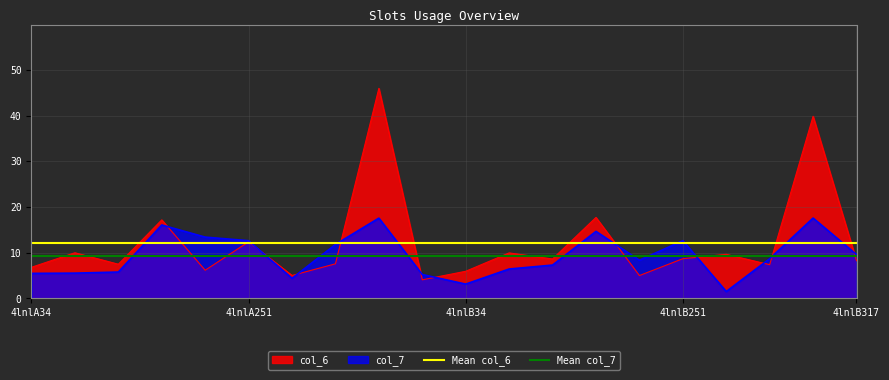

List the series in order of their overall mean, highest first.

Mean col_6, Mean col_7